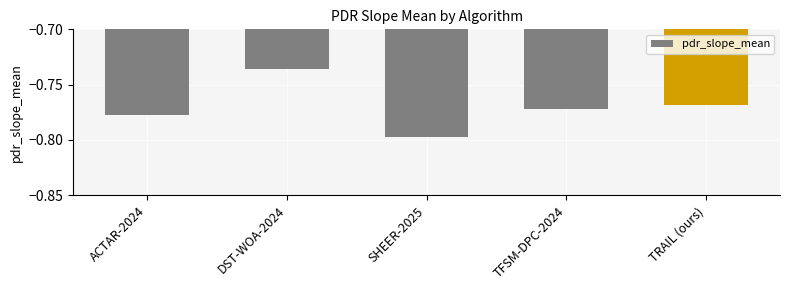

Are the bars grouped side by side (vs. stacked)?

No